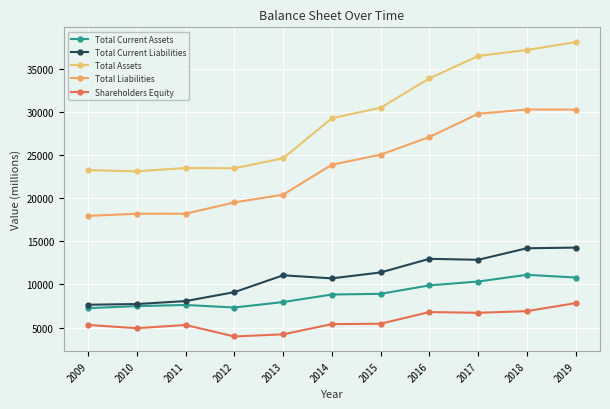

Reading left to right, transcribe all the data shown in this chart.

Total Current Assets: 2009=7252	2010=7483	2011=7621	2012=7325	2013=7959	2014=8830	2015=8911	2016=9892	2017=10340	2018=11117	2019=10803
Total Current Liabilities: 2009=7646	2010=7727	2011=8070	2012=9105	2013=11061	2014=10705	2015=11392	2016=12971	2017=12860	2018=14197	2019=14274
Total Assets: 2009=23257	2010=23126	2011=23505	2012=23476	2013=24634	2014=29281	2015=30497	2016=33897	2017=36505	2018=37197	2019=38118
Total Liabilities: 2009=17957	2010=18200	2011=18207	2012=19510	2013=20420	2014=23886	2015=25055	2016=27099	2017=29795	2018=30292	2019=30283
Shareholders Equity: 2009=5300	2010=4926	2011=5298	2012=3966	2013=4214	2014=5395	2015=5442	2016=6798	2017=6710	2018=6905	2019=7835